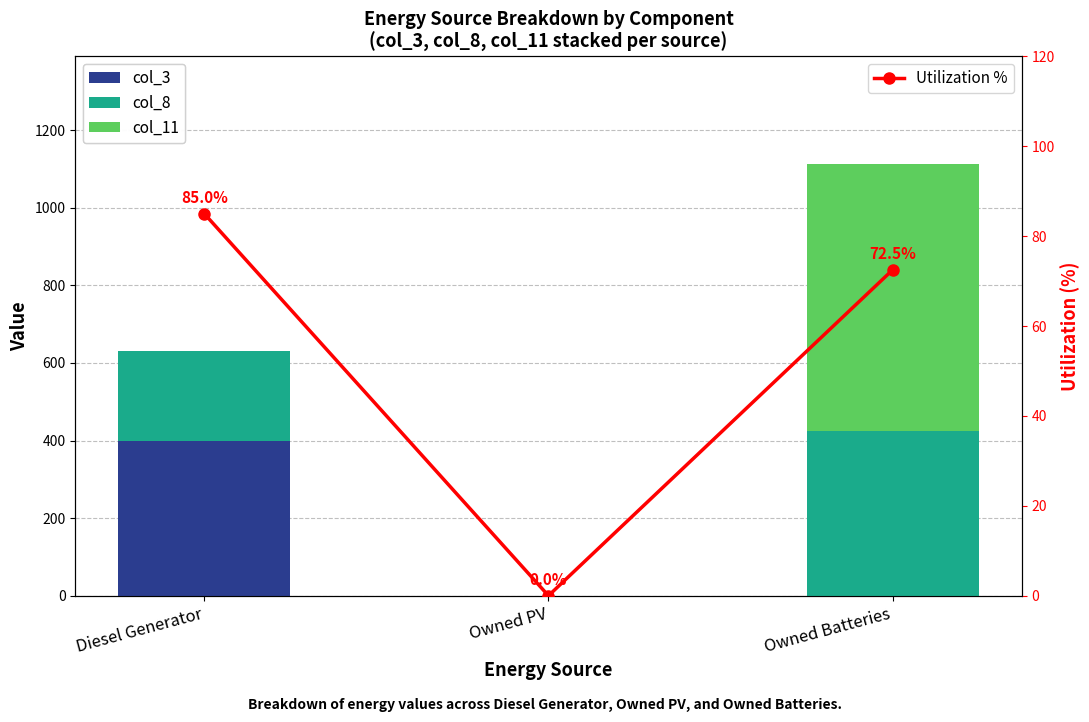

True or false: col_11 has a value of 0.0 at Owned PV.

True